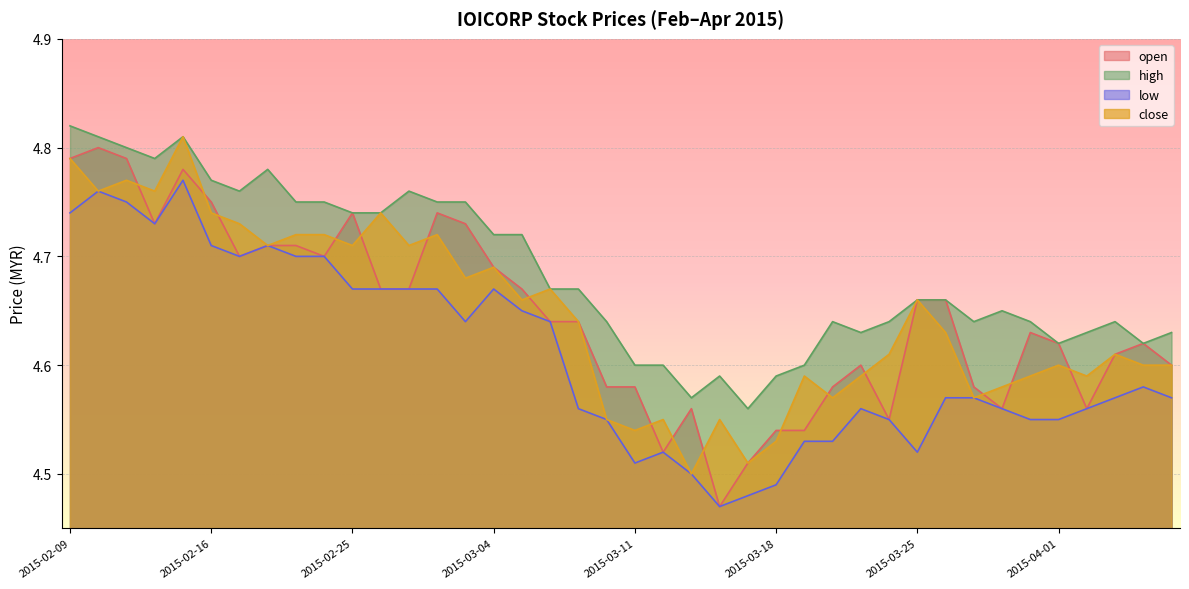

Is it true that close equals 4.6 at 2015-04-03?

True